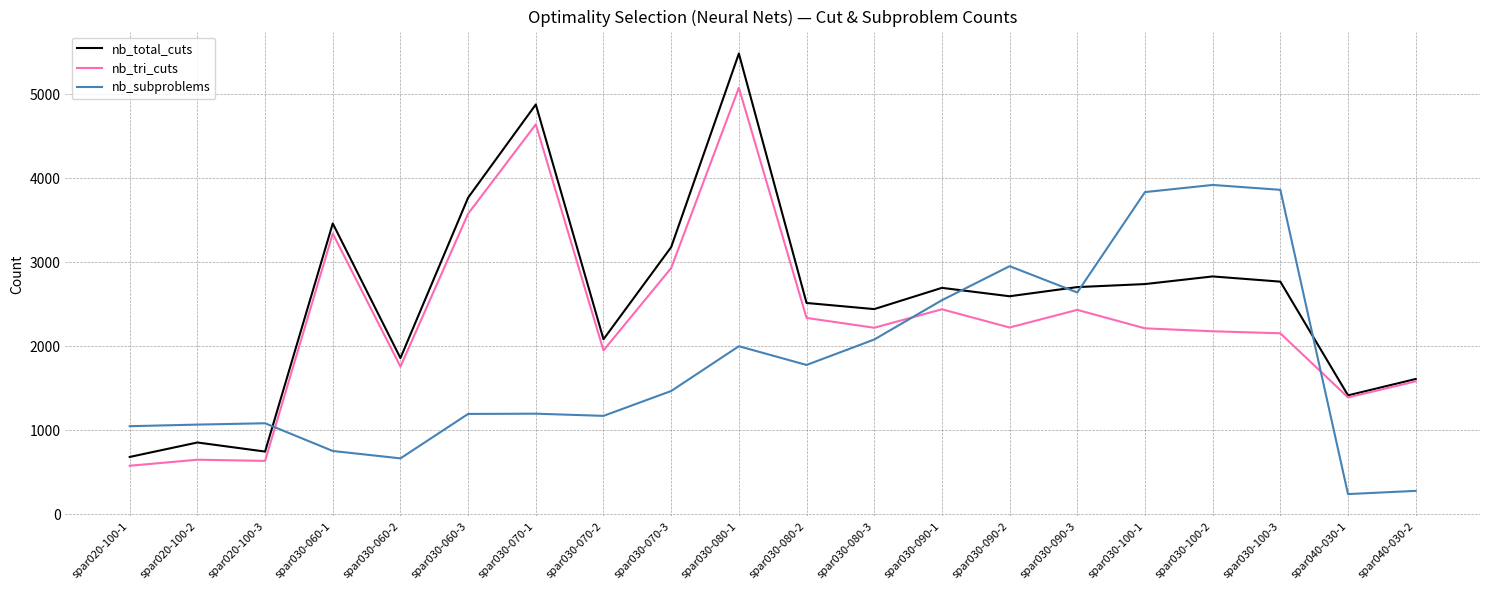

True or false: nb_total_cuts has more than 0 points higher than both neighbors.

True